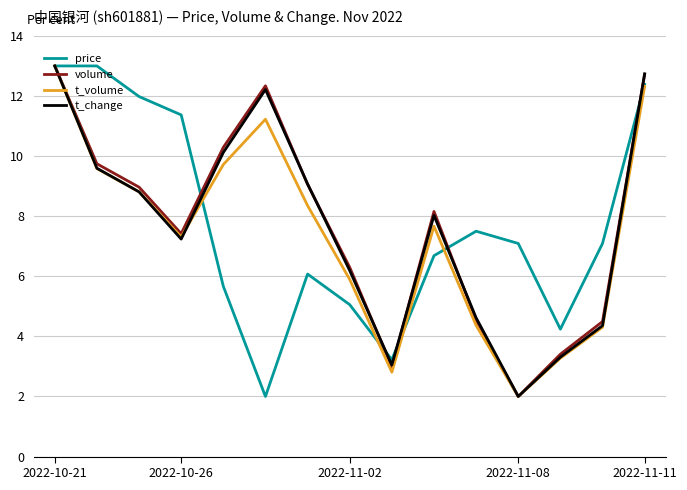

What is the maximum value shown in the chart?

13.0